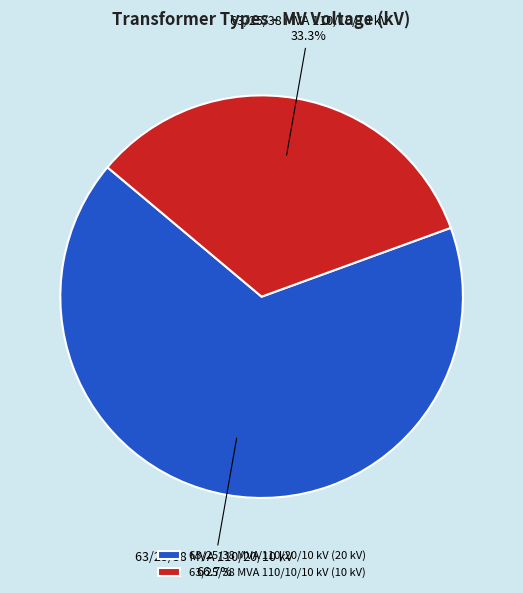

To the nearest percent, what is the difference between the largest and smallest slice percentages?

33%